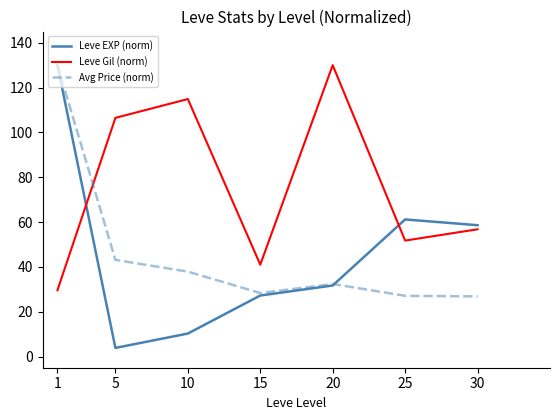

True or false: Leve EXP (norm) has a value of 27.2 at 15.

True